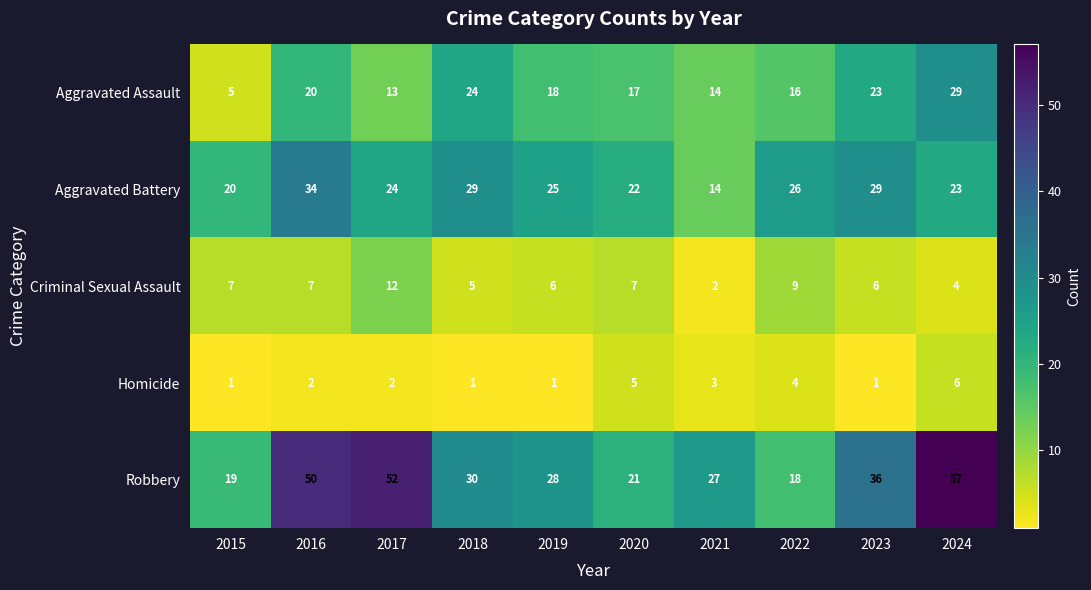

What is the difference between the maximum and minimum values in the Robbery series?

39